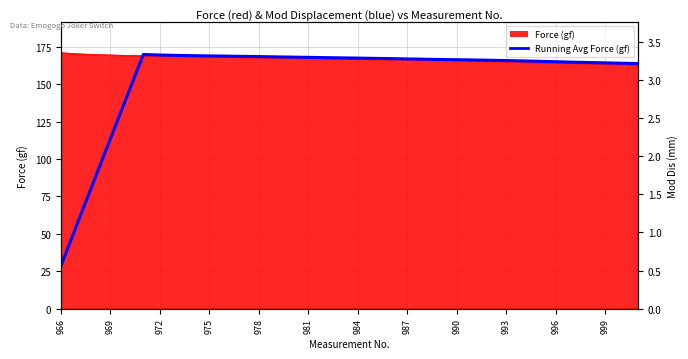

Reading right to left, extract all data points from this chart.

163.7	163.9	164.2	164.4	164.7	164.9	165.2	165.5	165.8	165.9	166.1	166.3	166.5	166.6	166.8	167.0	167.2	167.4	167.5	167.7	167.9	168.0	168.2	168.4	168.6	168.7	168.8	169.0	169.2	169.4	169.8	141.6	113.4	85.2	56.9	28.5